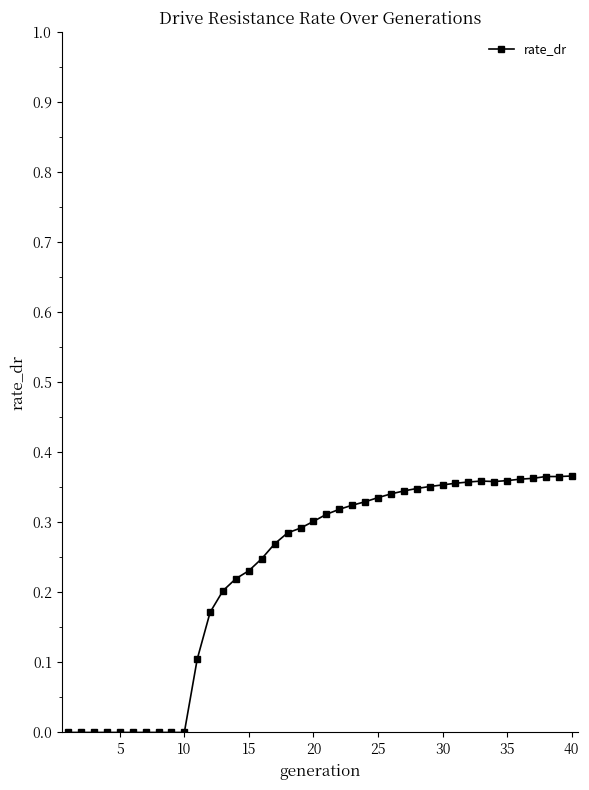

What is the sum of all values?

9.3